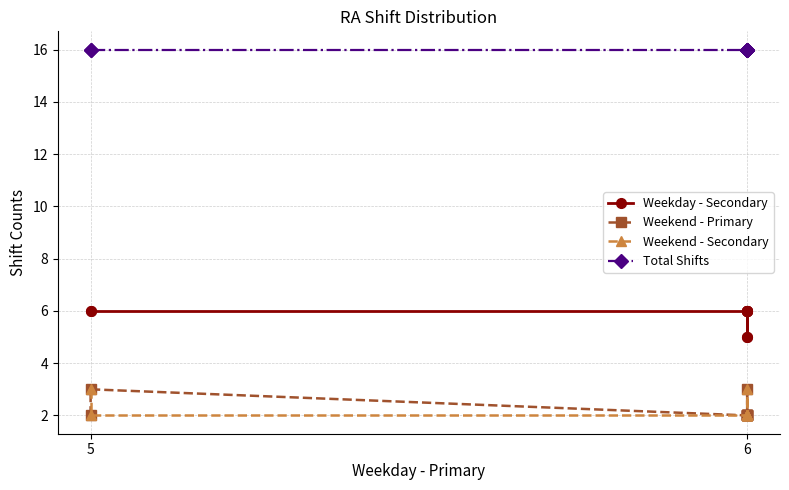

What is the difference between the second highest and second lowest values in the Weekend - Secondary series?

1